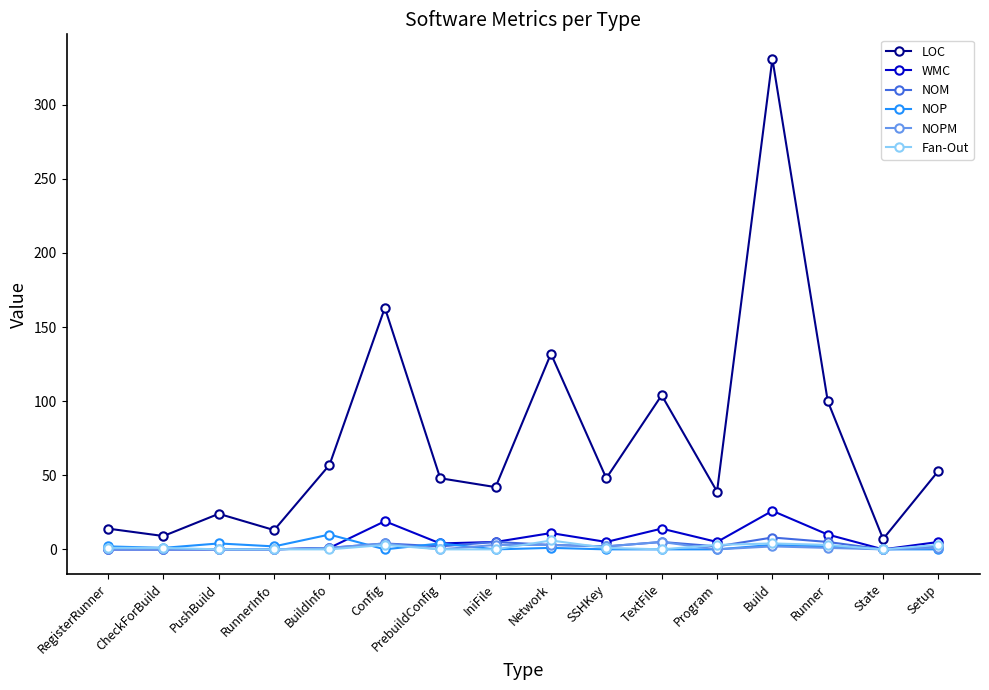

The LOC series shows 26 at IniFile. True or false?

False